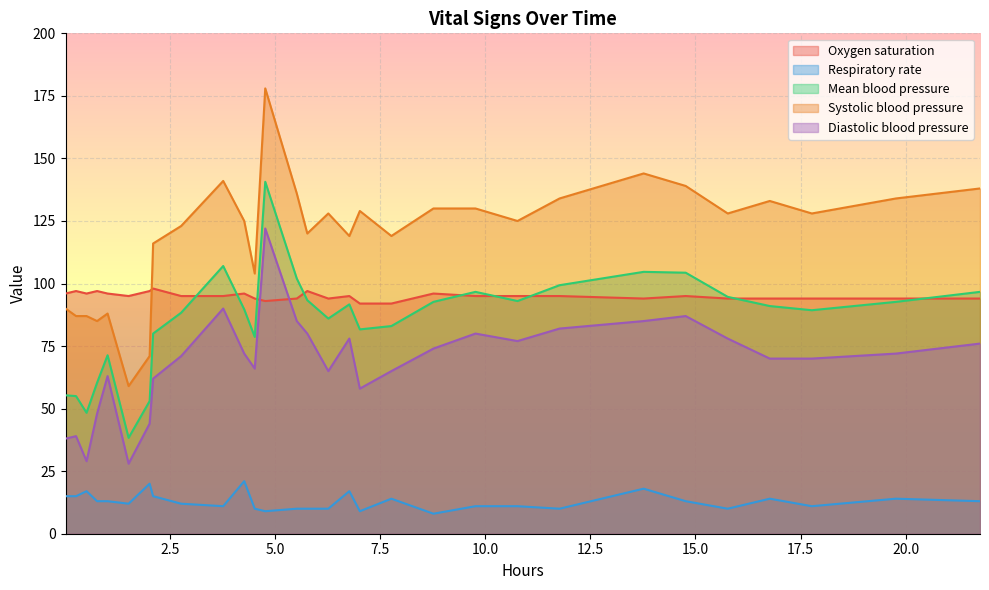

Rank the series by their maximum value, from lowest to highest.

Respiratory rate, Oxygen saturation, Diastolic blood pressure, Mean blood pressure, Systolic blood pressure